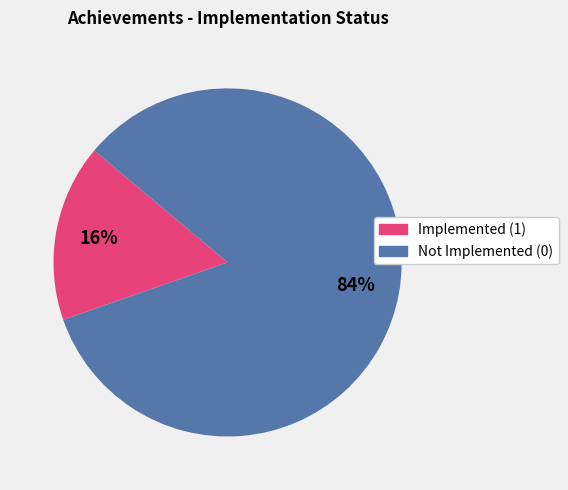

Which category has the smallest portion of the pie?

Implemented (1)